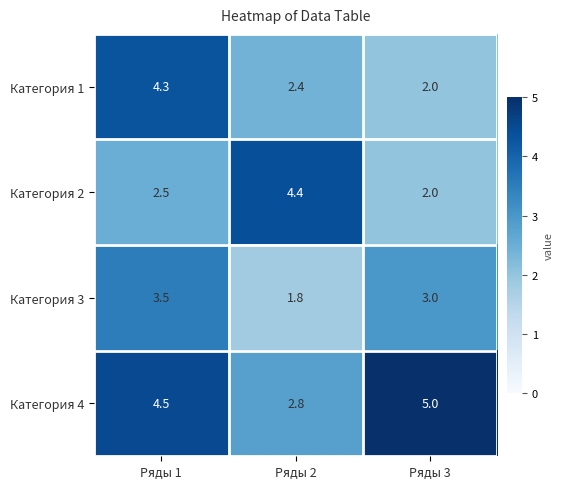

What is the difference between the maximum and second lowest values in the Категория 2 series?

1.9